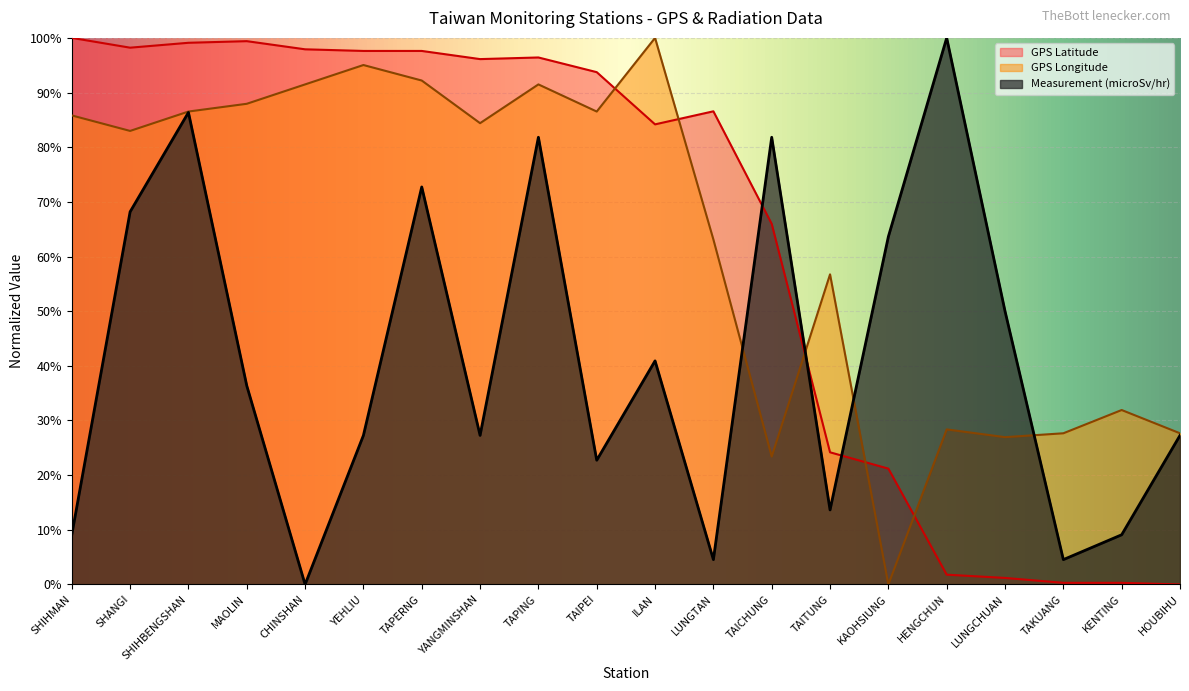

The value of Measurement (microSv/hr) at SHIHMAN is 0.1. True or false?

True